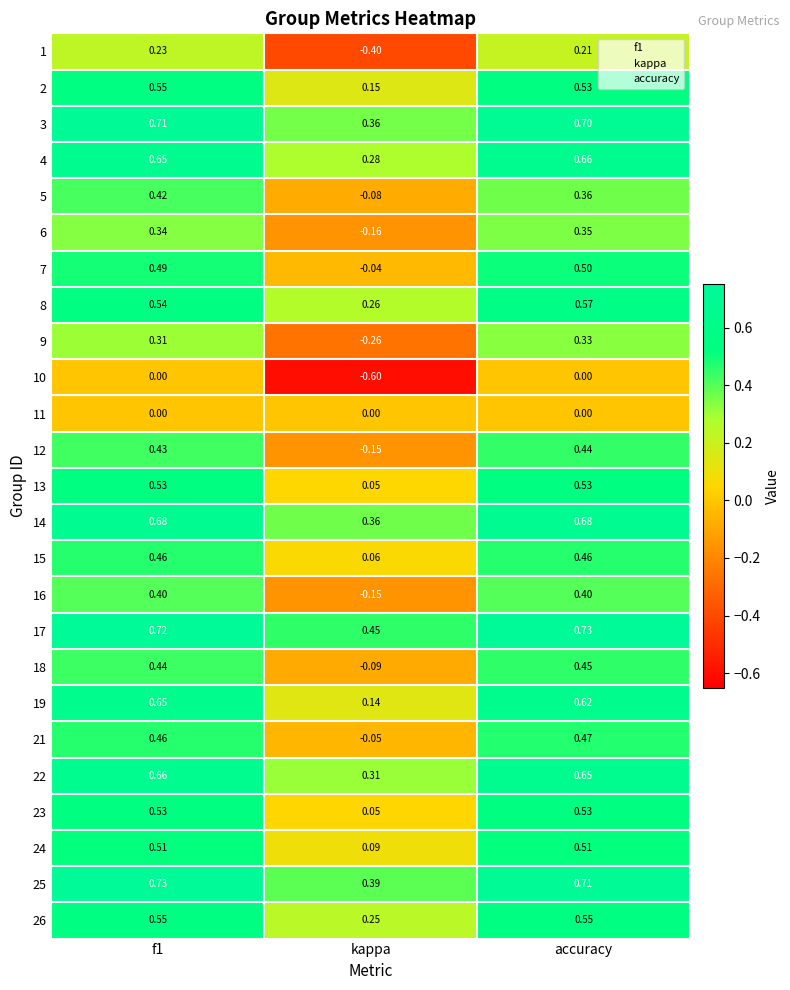

At which category does the chart reach its minimum across all series?

kappa